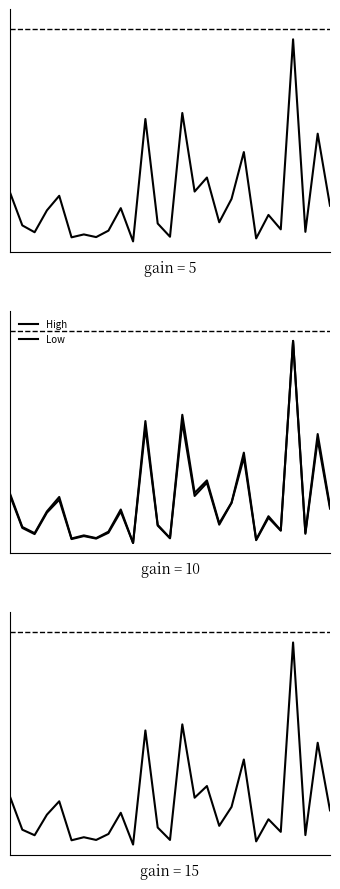

Which series has the largest range (max minus min)?

Open